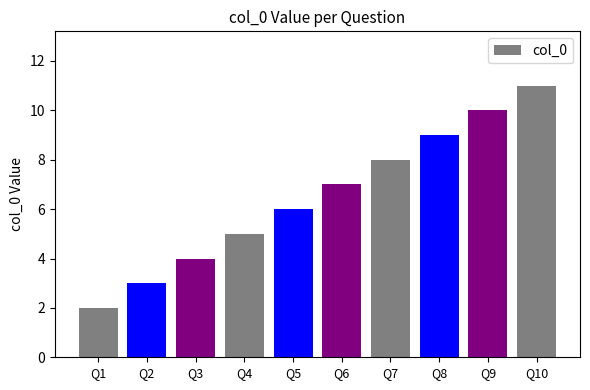

Reading right to left, extract all data points from this chart.

Q10=11	Q9=10	Q8=9	Q7=8	Q6=7	Q5=6	Q4=5	Q3=4	Q2=3	Q1=2